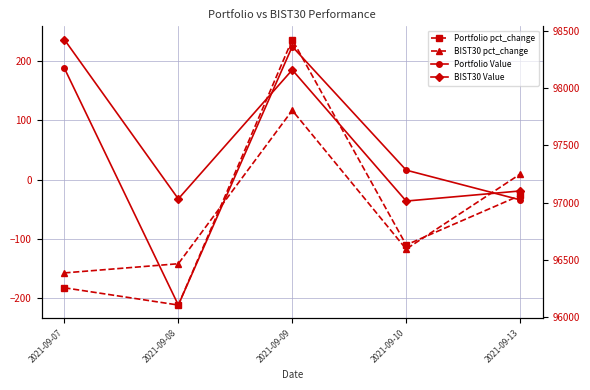

Which series changed the most between 2021-09-09 and 2021-09-13?

Portfolio Value